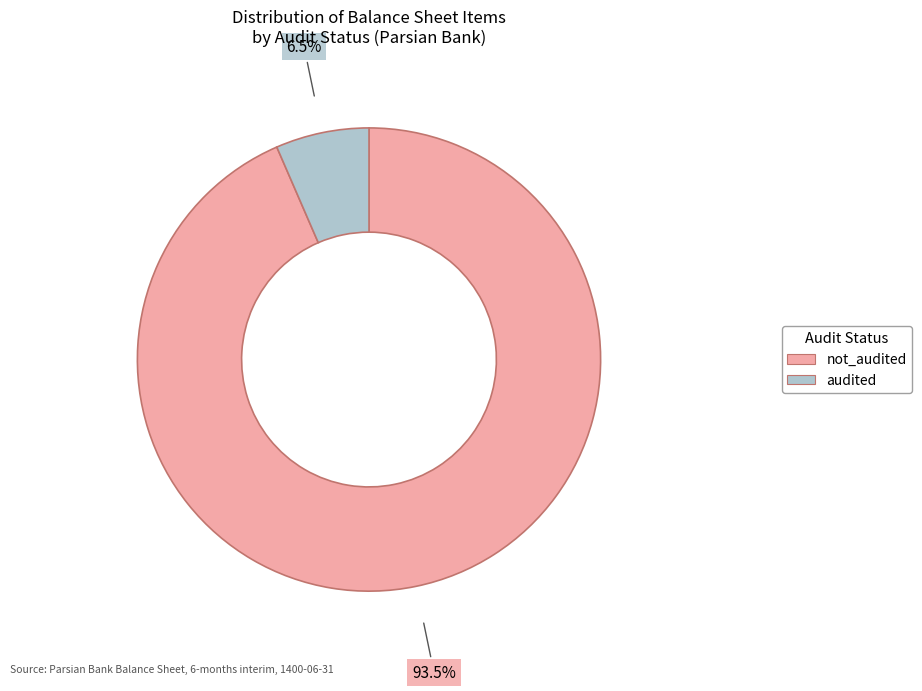

Does audited account for over 50% of the chart?

No